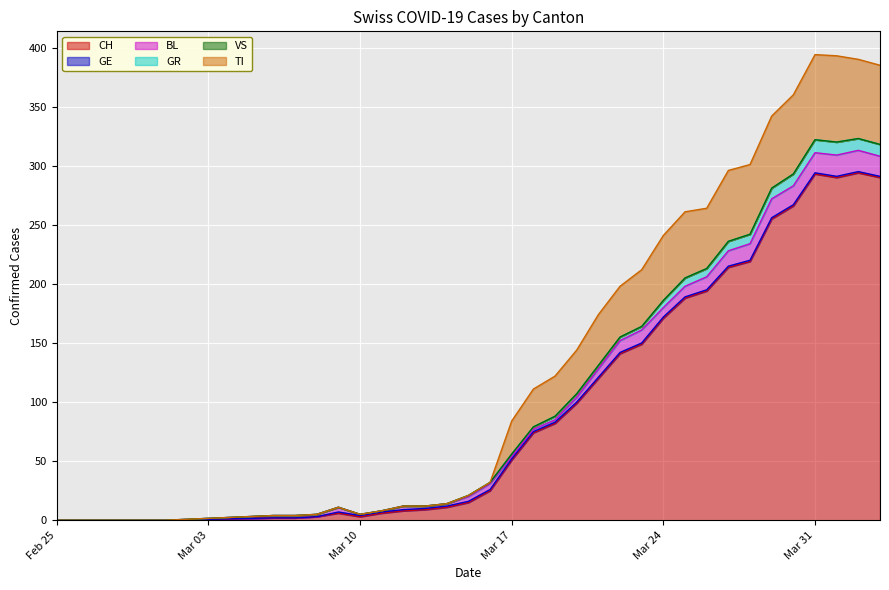

True or false: CH has a value of 266 at 2020-03-25.

False